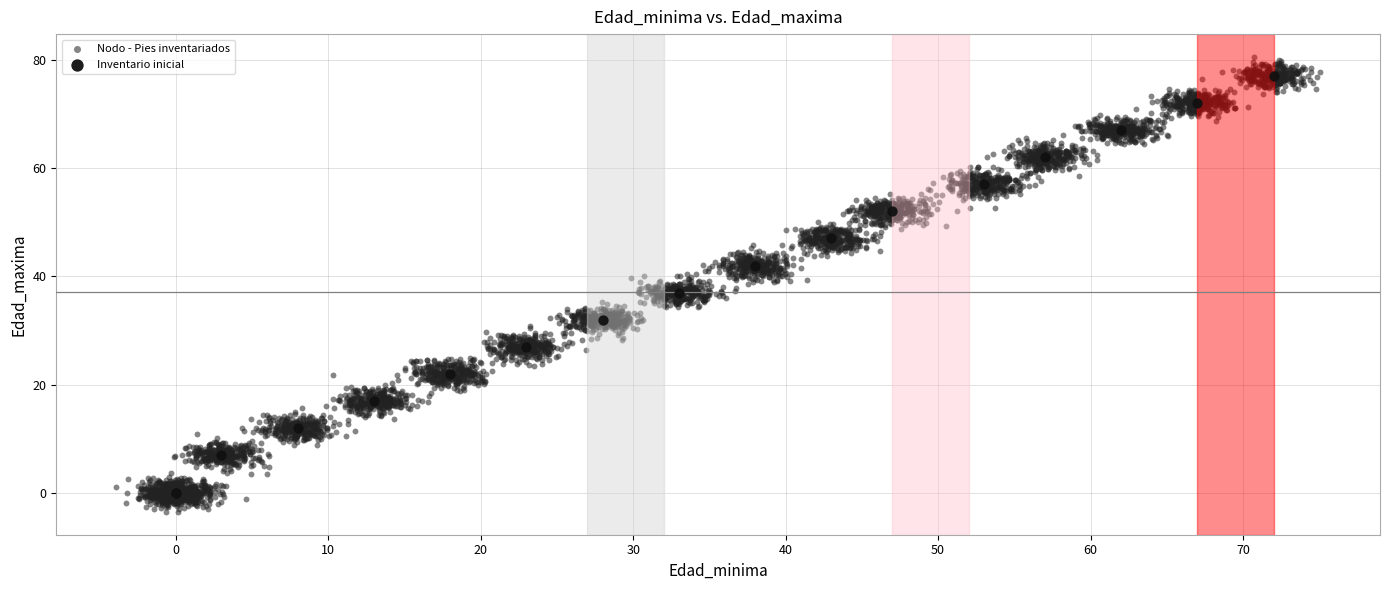

Which series has the widest spread of Y values?

Inventario inicial